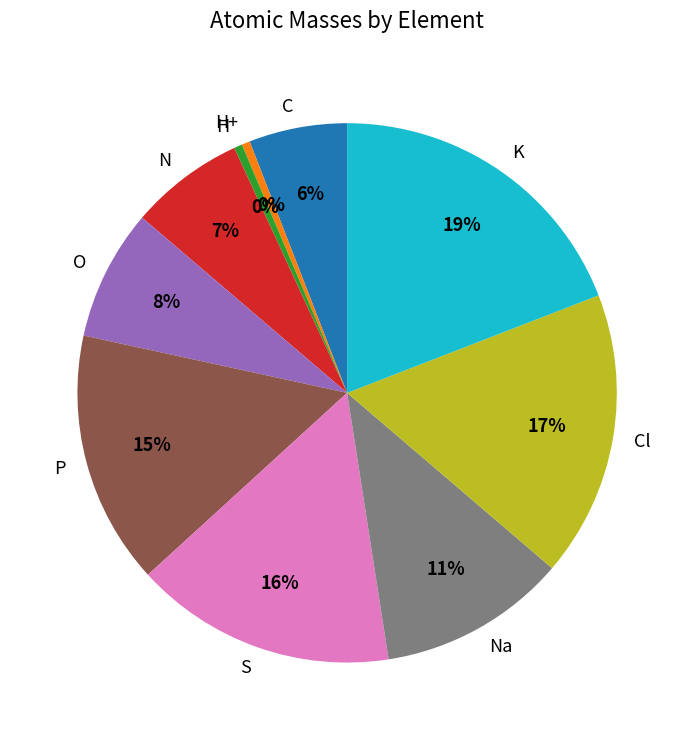

To the nearest percent, what is the difference between the Cl and N slice percentages?

10%